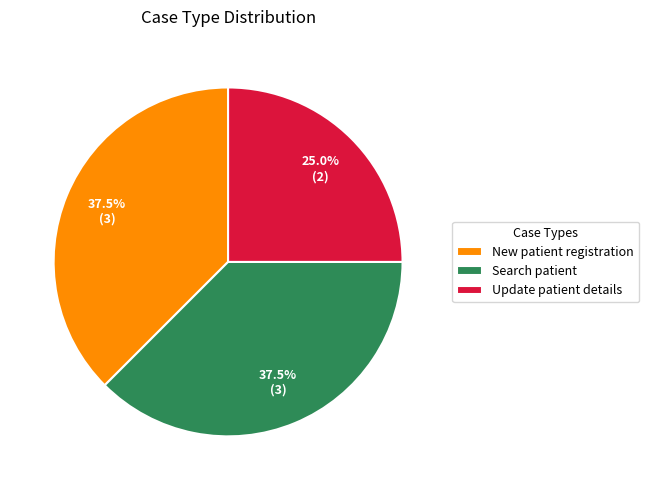

What is the smallest slice in the pie chart?

Update patient details